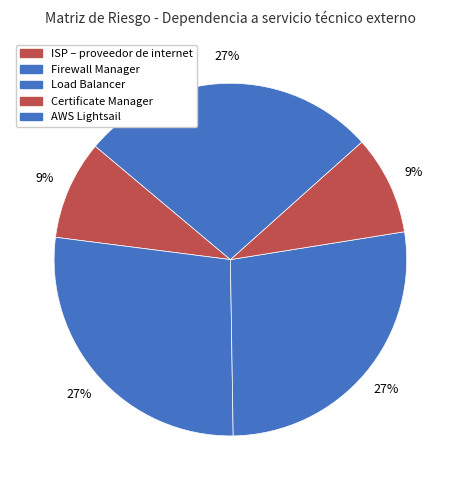

Which slice is the largest?

Firewall Manager